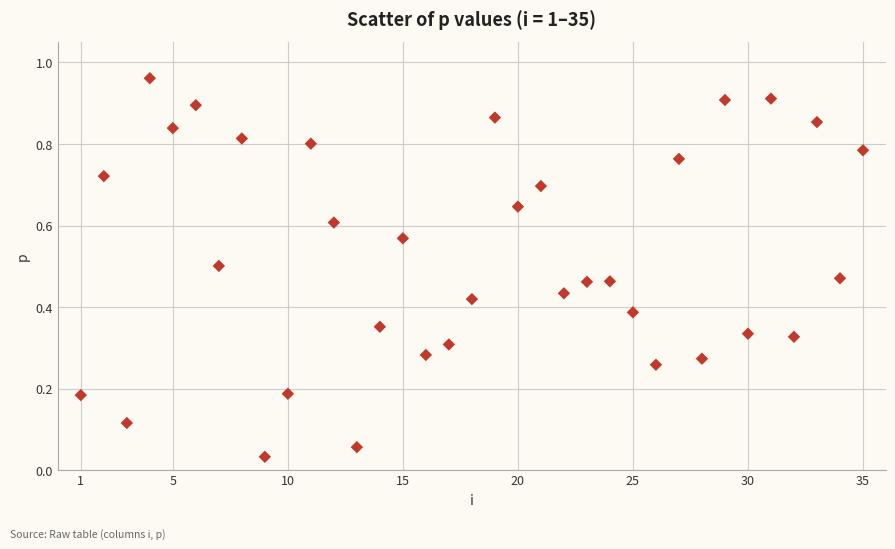

What is the range of X values (max minus min)?

34.0